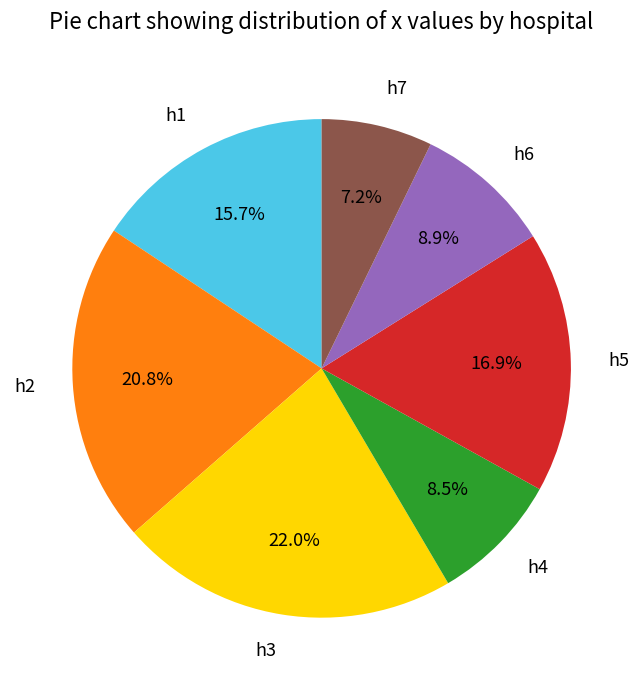

How many slices are in this pie chart?

7